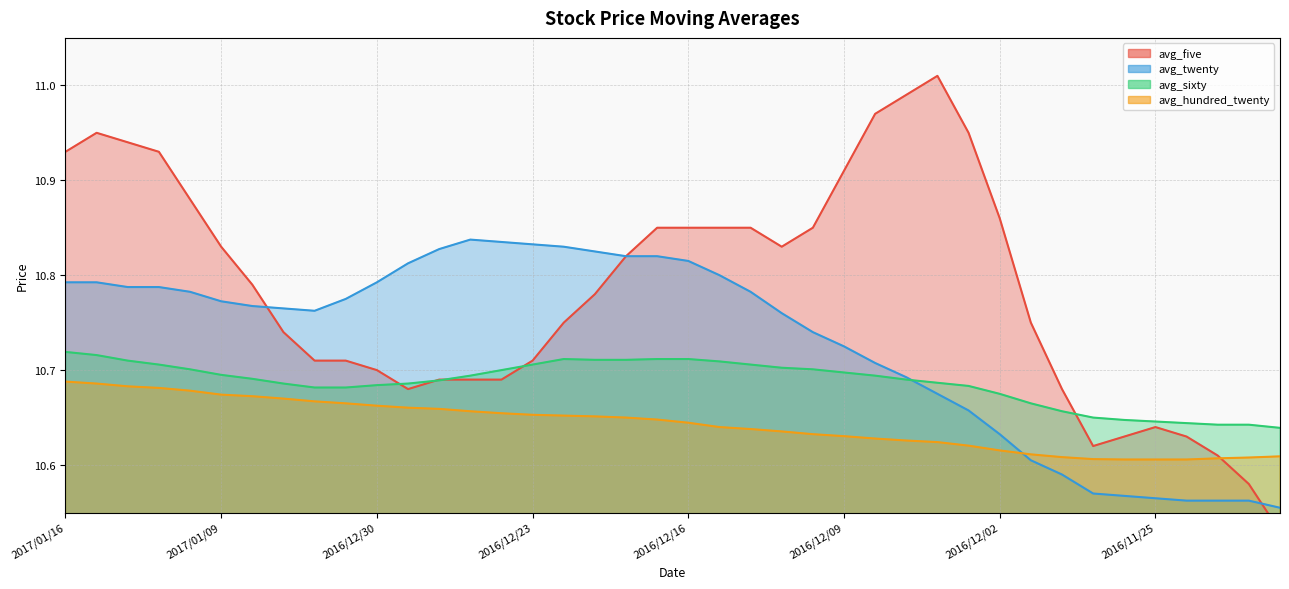

Read the avg_hundred_twenty value at 2016/11/28.

10.6